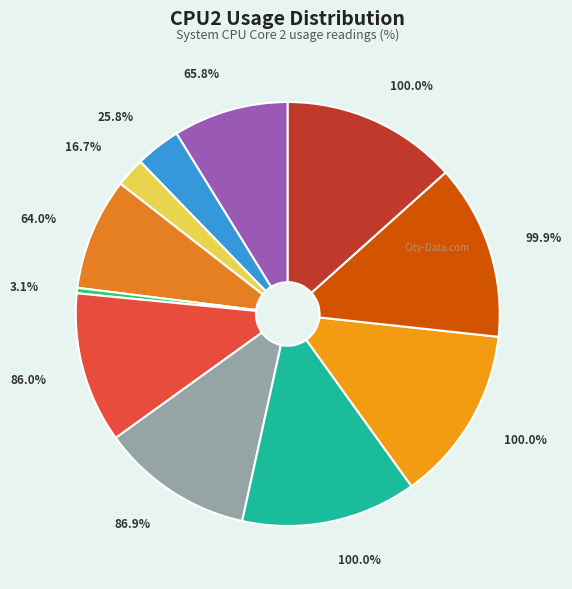

What percentage do 86.9% and 64.0% together represent?

20.2%